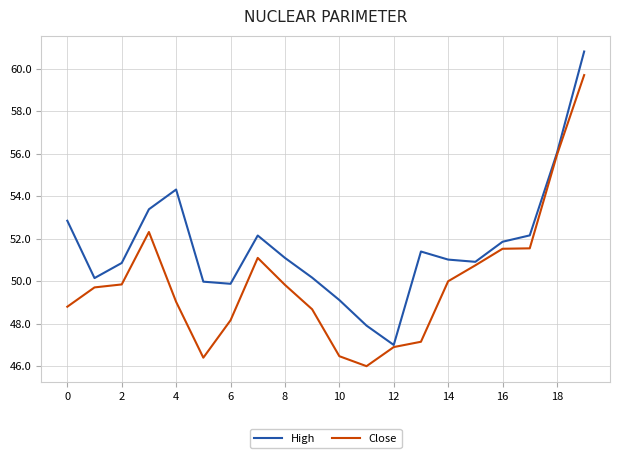

Which series has the largest total across all categories?

High